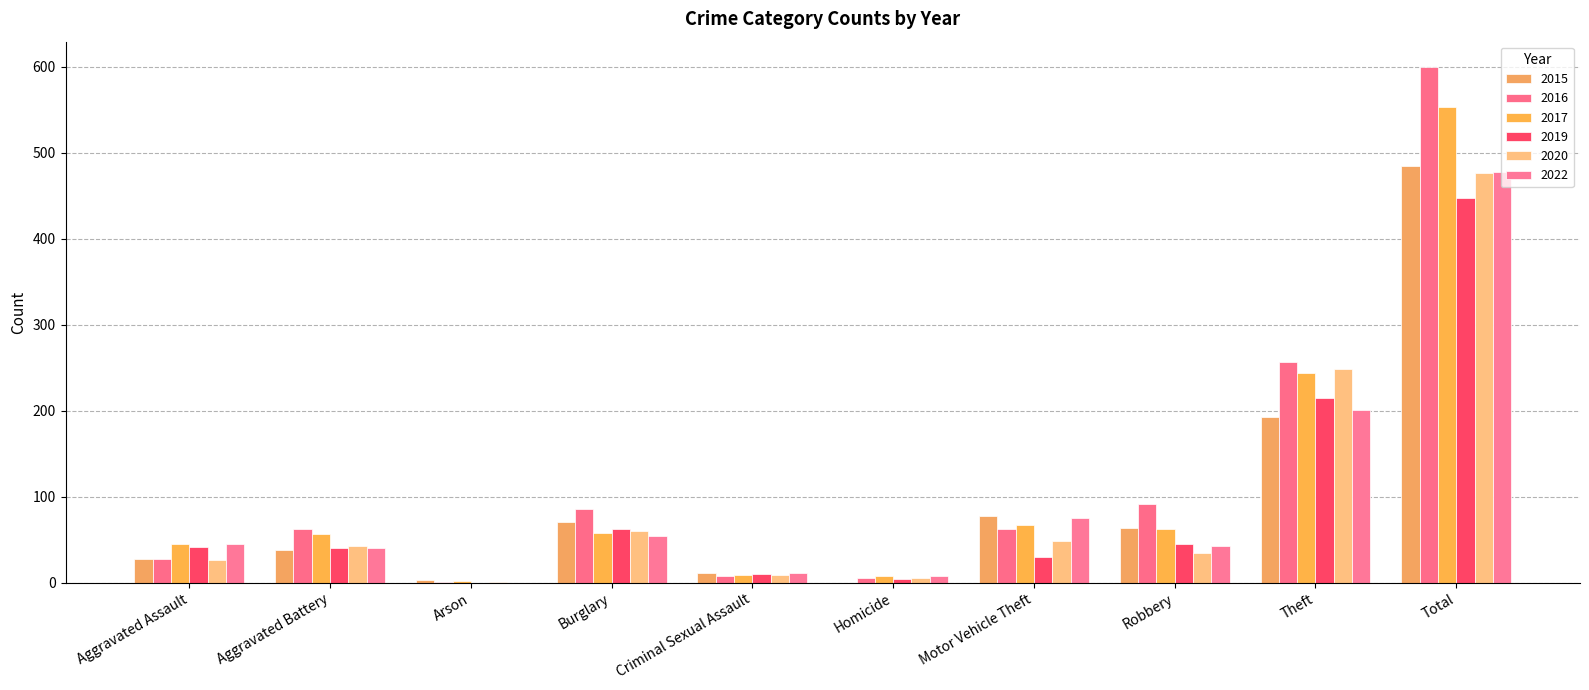

How many data points does each series have?

10